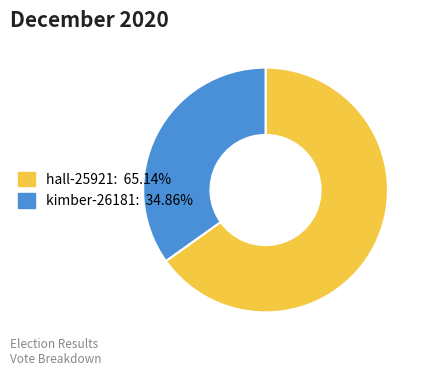

Between hall-25921 and kimber-26181, which is larger?

hall-25921